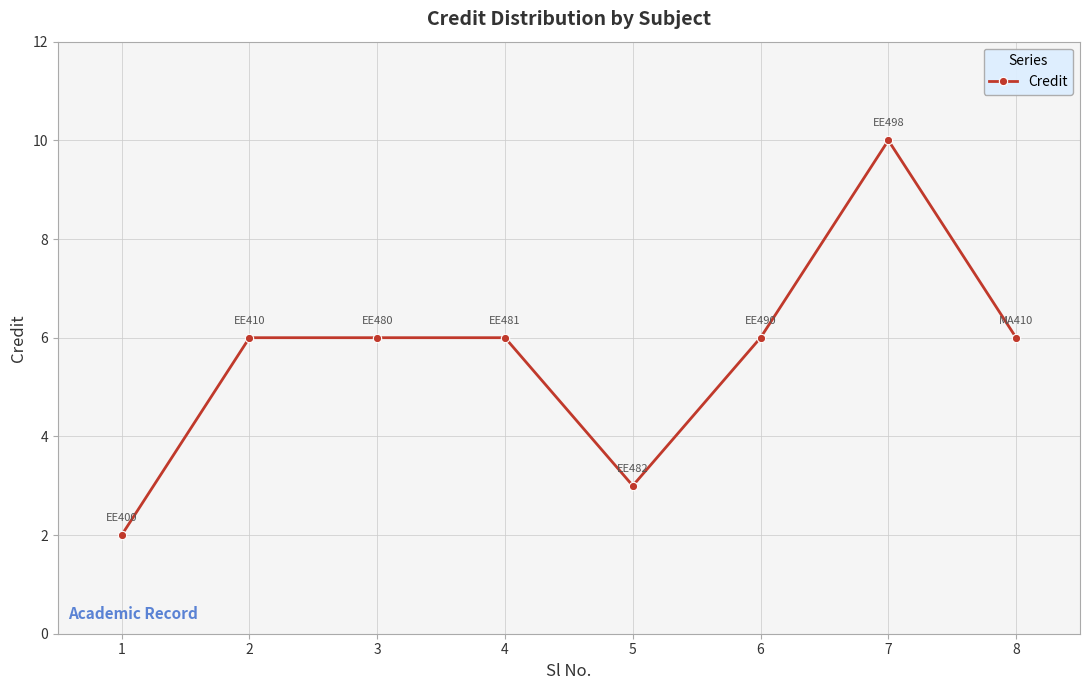

How many values are between 6 and 7?

5